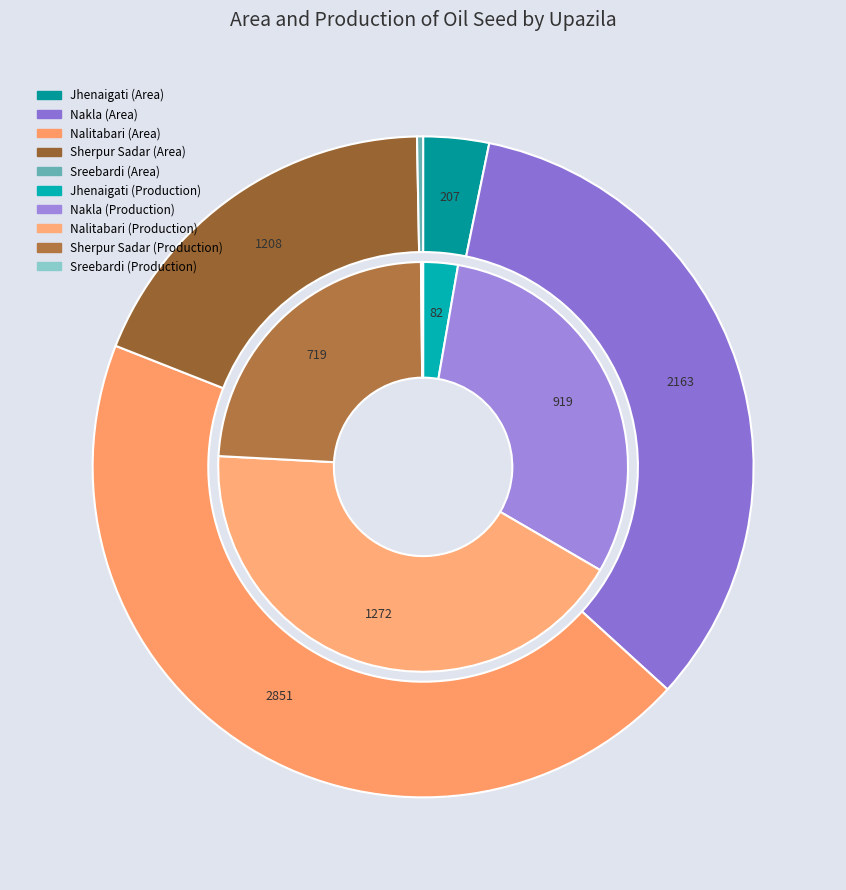

Is Sherpur Sadar the majority of the pie?

No